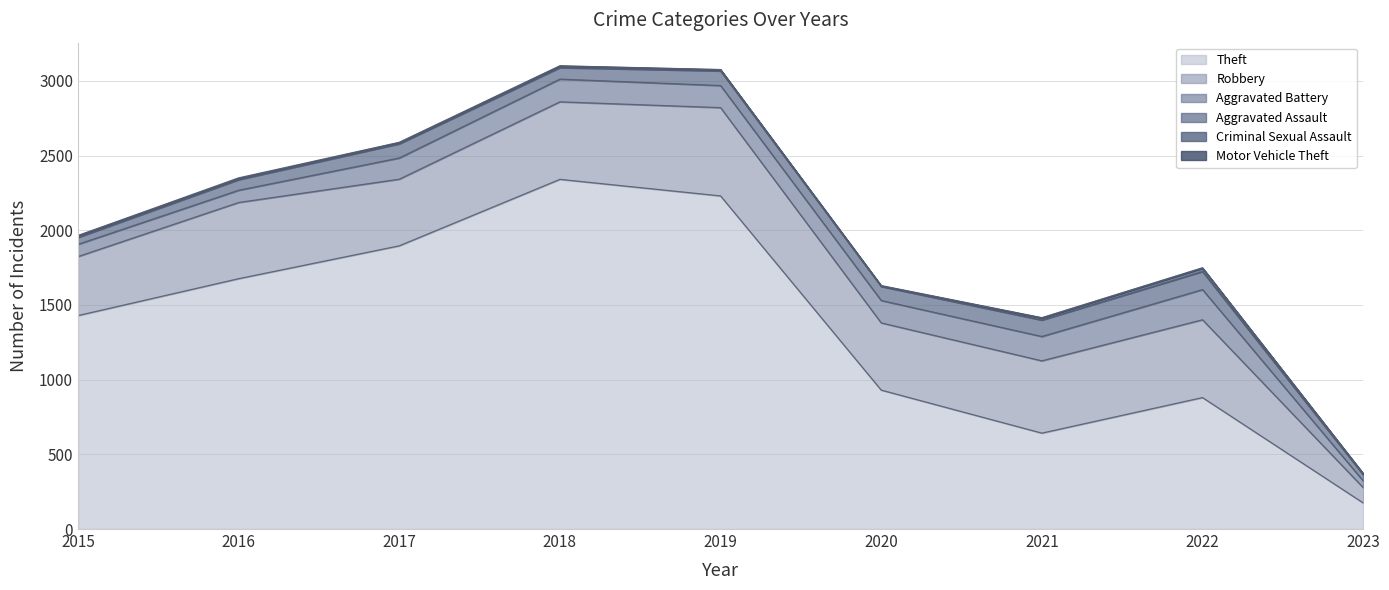

What is the difference between the maximum and second lowest values in the Motor Vehicle Theft series?

3